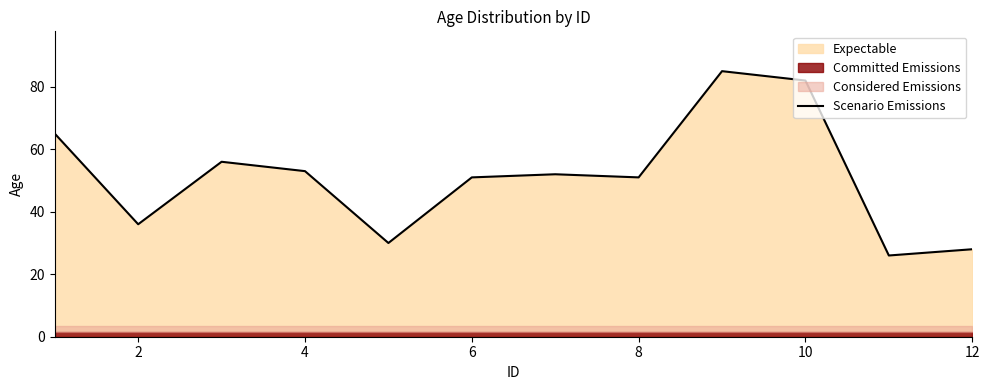

Count the number of categories in the chart.

12